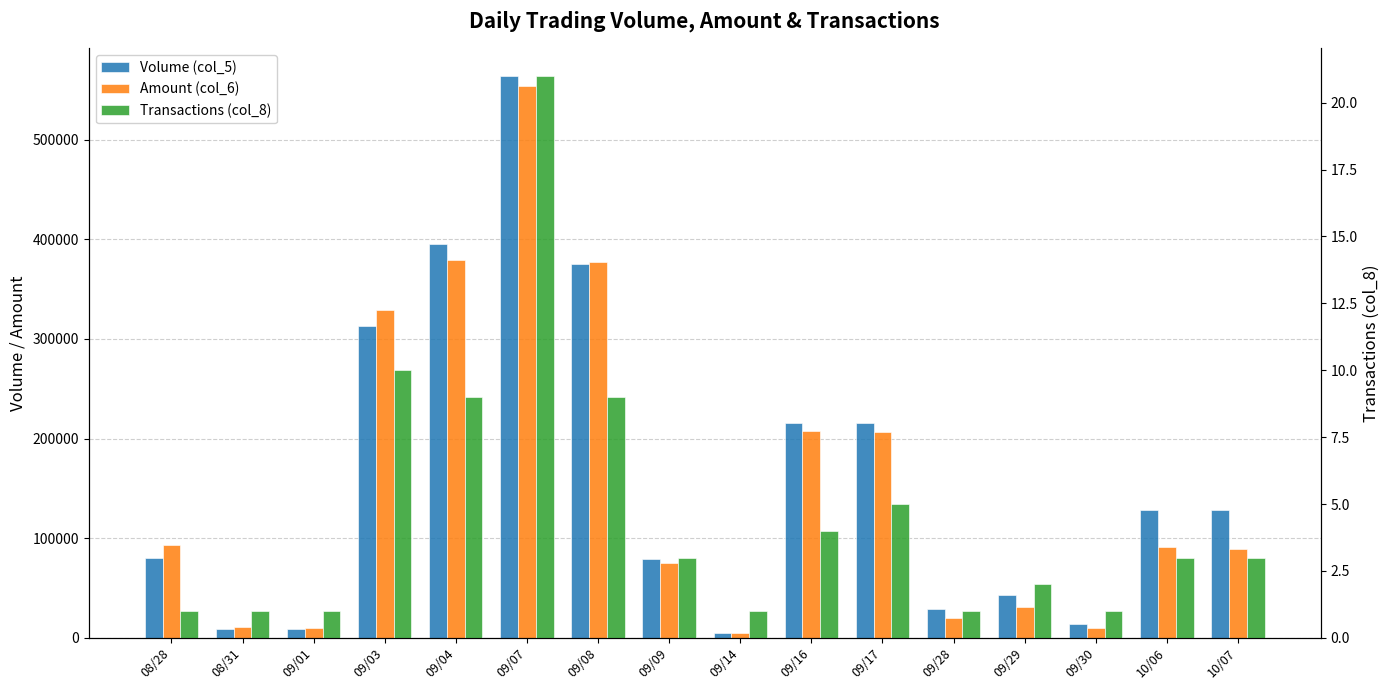

What is the sum of the Volume (col_5) values at 09/07 and 09/03?

877000